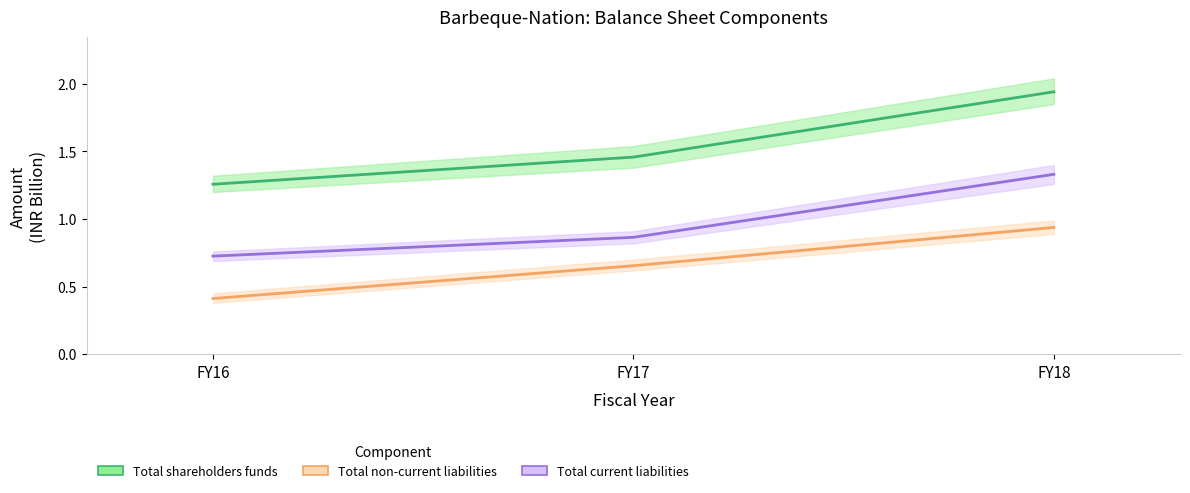

What is the difference between the highest and lowest values at FY16?

0.8